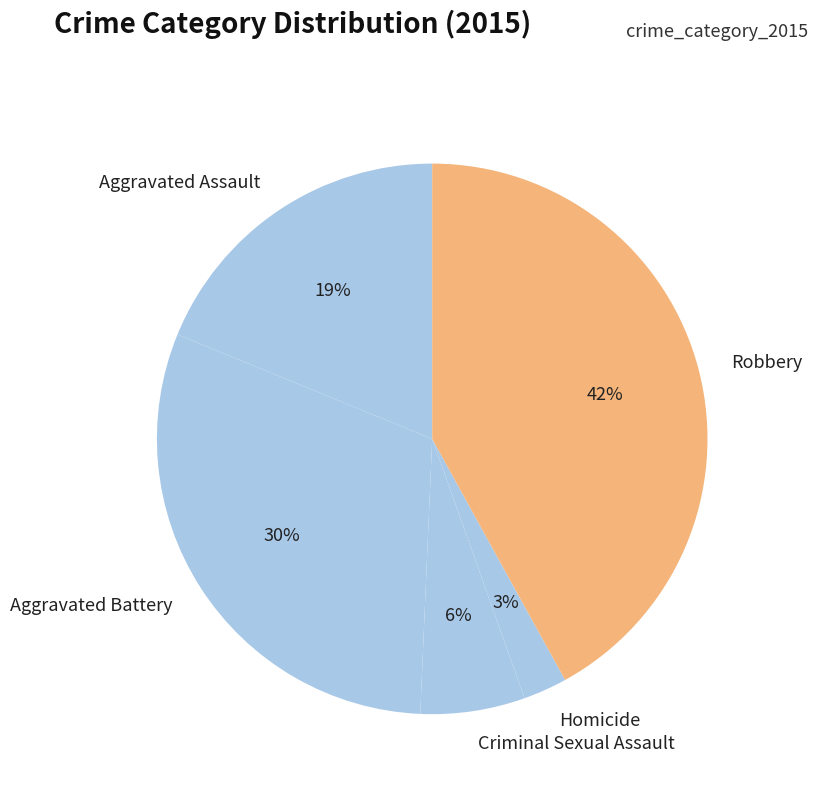

Does any single category account for the majority?

No